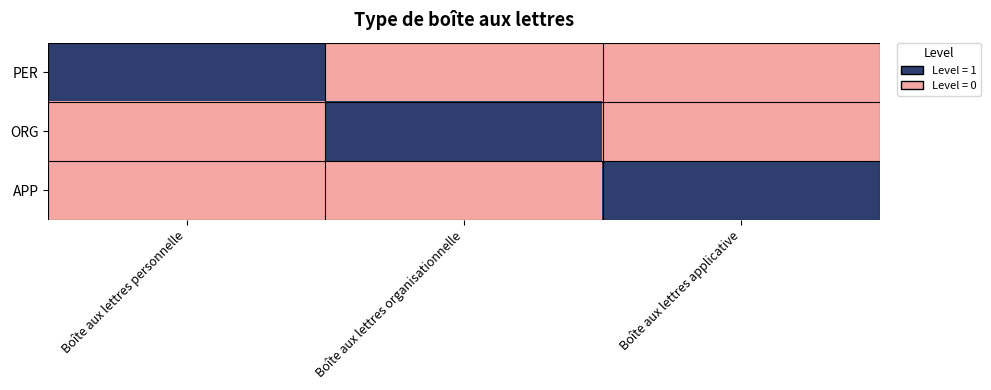

Reading left to right, list all the values displayed in this chart.

PER: Boîte aux lettres personnelle=1	Boîte aux lettres organisationnelle=0	Boîte aux lettres applicative=0
ORG: Boîte aux lettres personnelle=0	Boîte aux lettres organisationnelle=1	Boîte aux lettres applicative=0
APP: Boîte aux lettres personnelle=0	Boîte aux lettres organisationnelle=0	Boîte aux lettres applicative=1